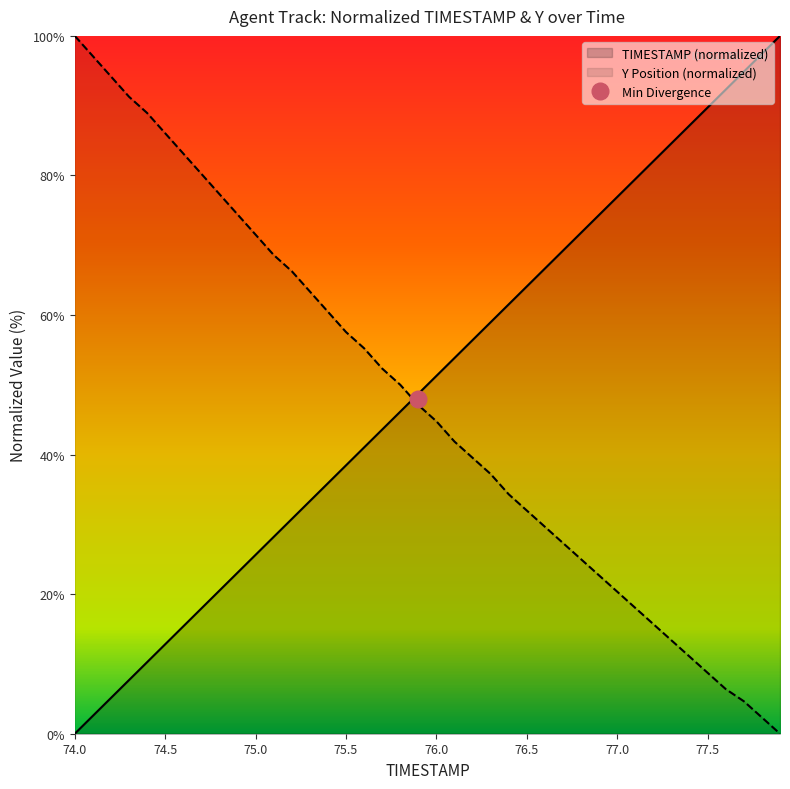

Count the number of data series in this chart.

2